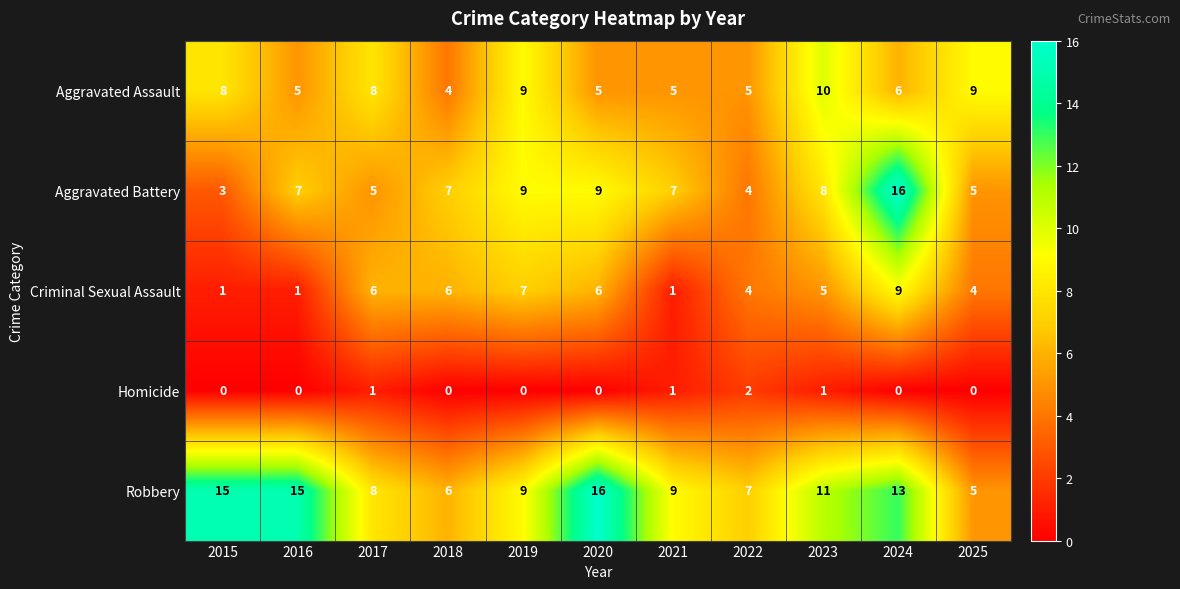

What is the sum of all Aggravated Battery values?

80